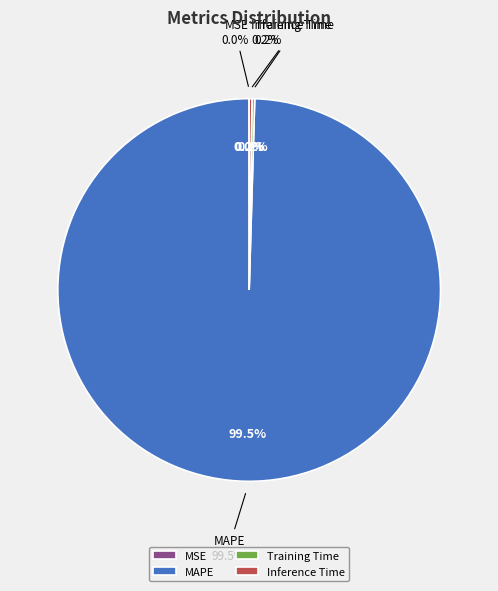

How many slices are in this pie chart?

4